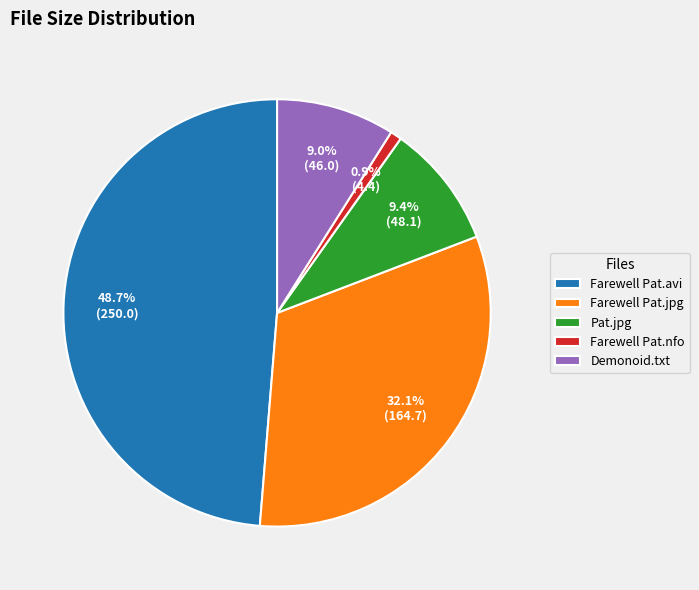

Combined, do Farewell Pat.nfo and Farewell Pat.jpg account for over 50%?

No